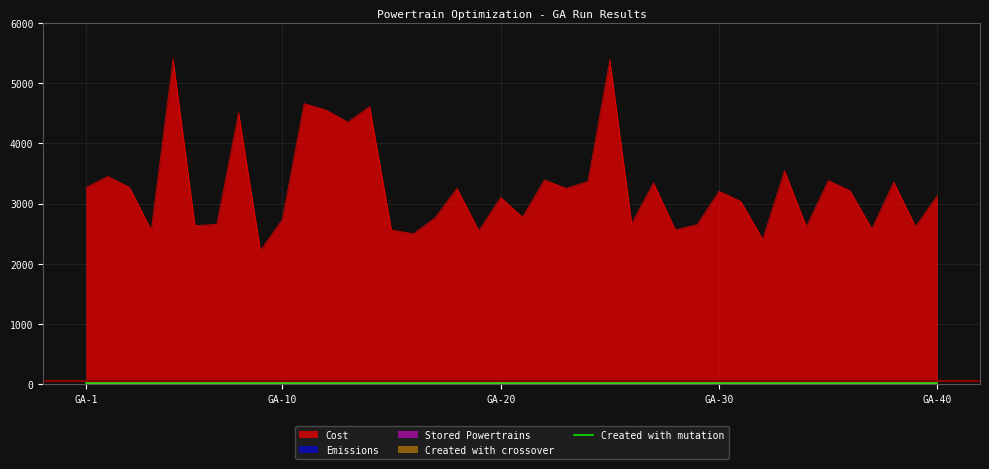

True or false: Stored Powertrains and Created with mutation intersect in this chart.

False